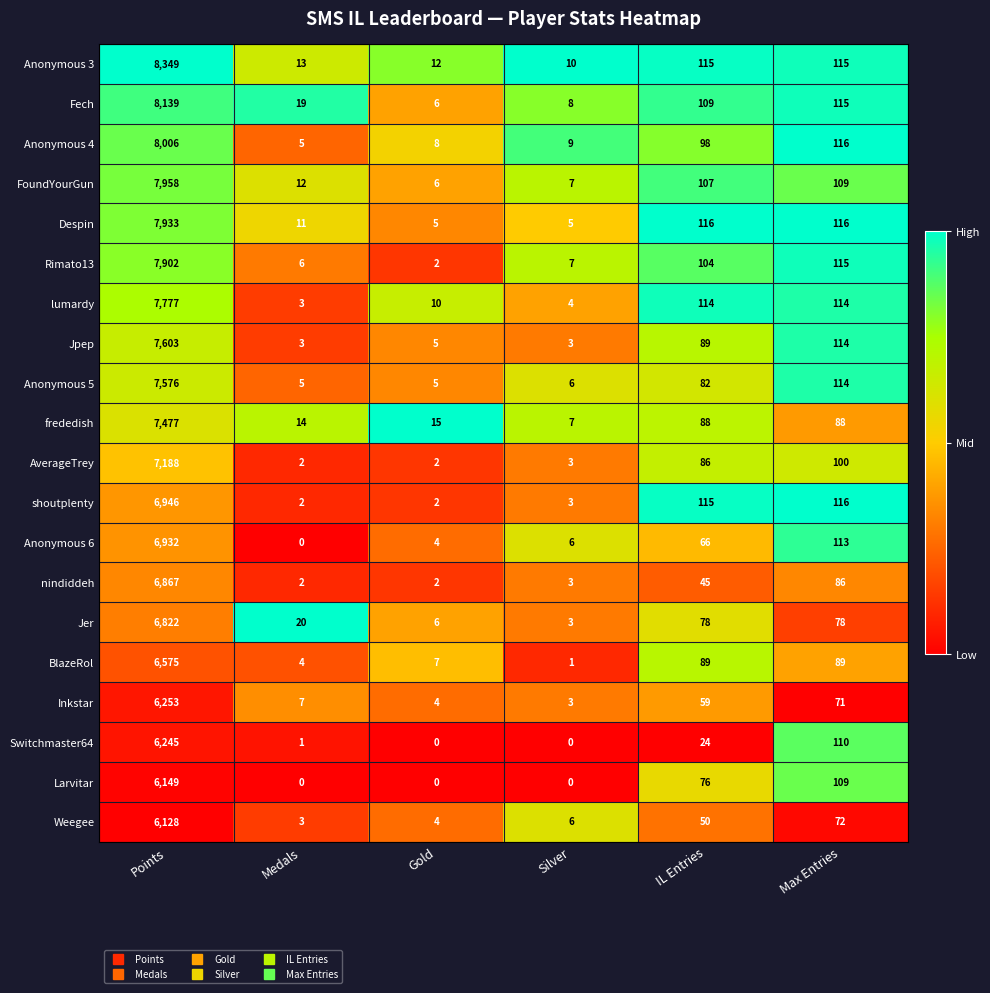

How many distinct data groups are displayed?

20